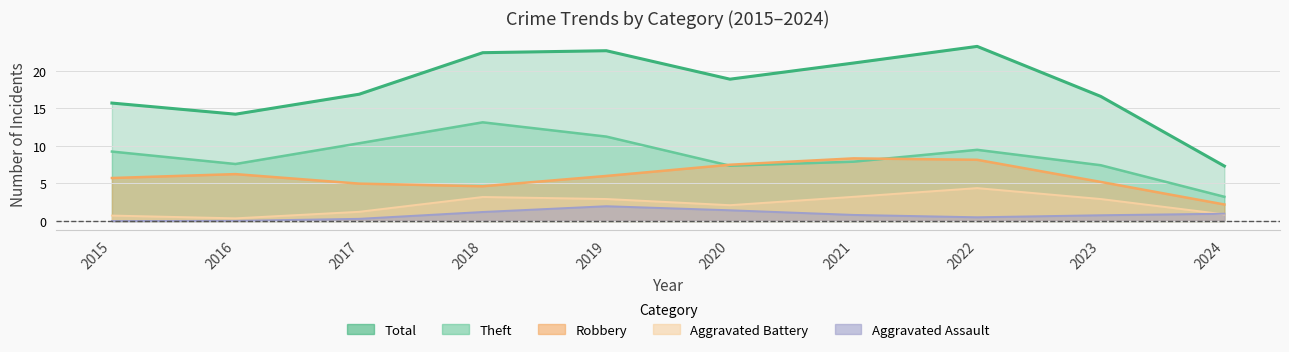

The Aggravated Battery series shows 8 at 2018. True or false?

False